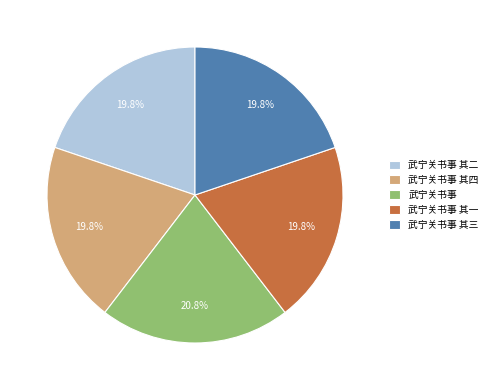

Does any single category account for the majority?

No